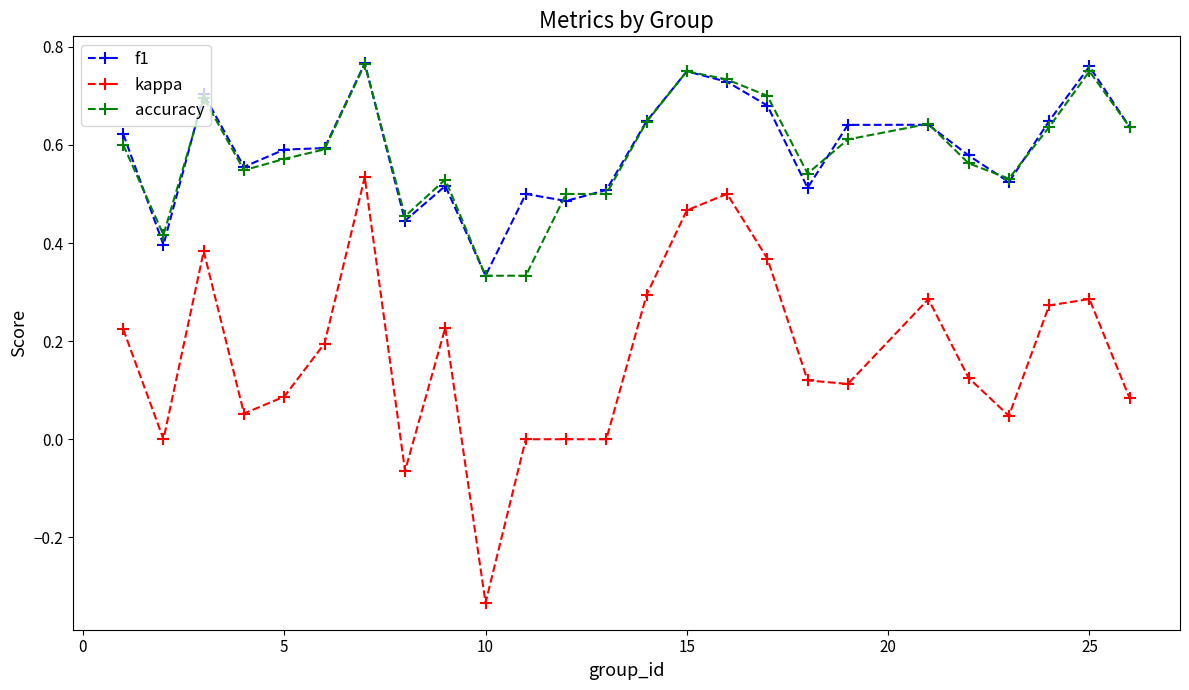

Which series has the widest spread of values?

kappa